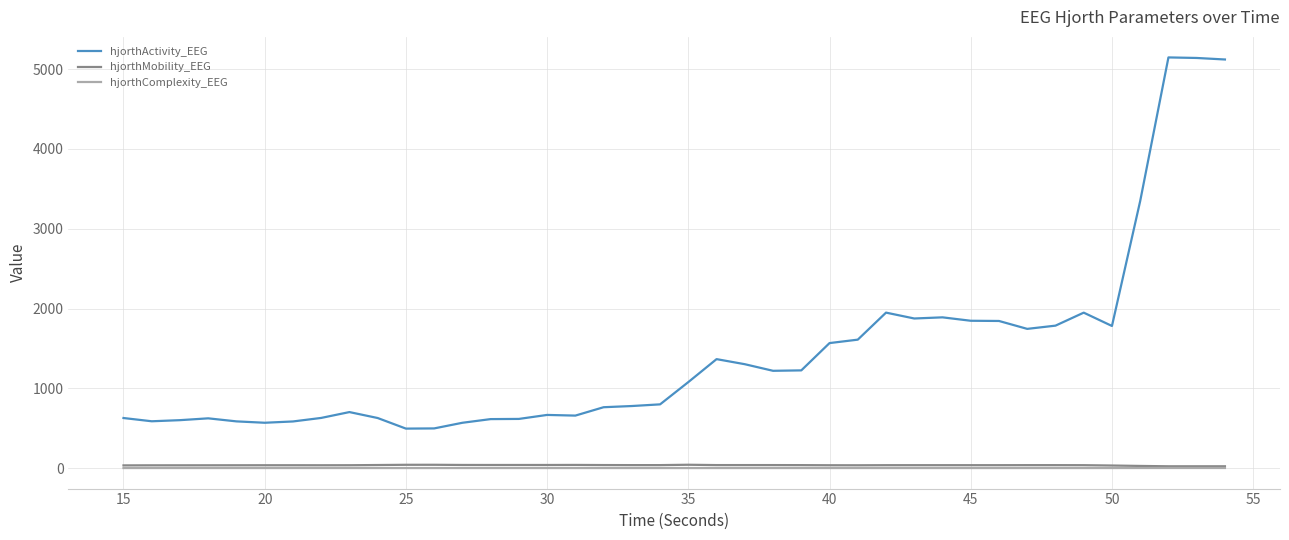

True or false: hjorthMobility_EEG and hjorthComplexity_EEG cross at least once.

False